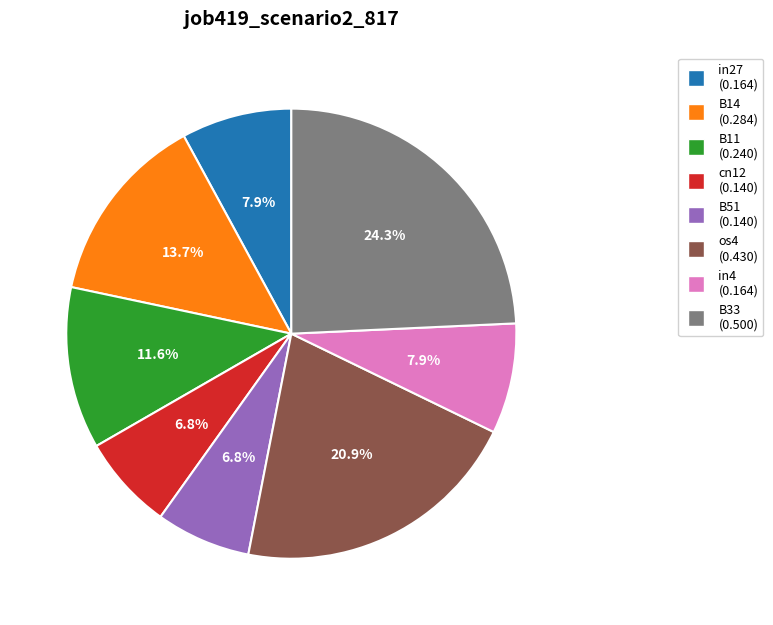

Does os4 represent more than half of the total?

No